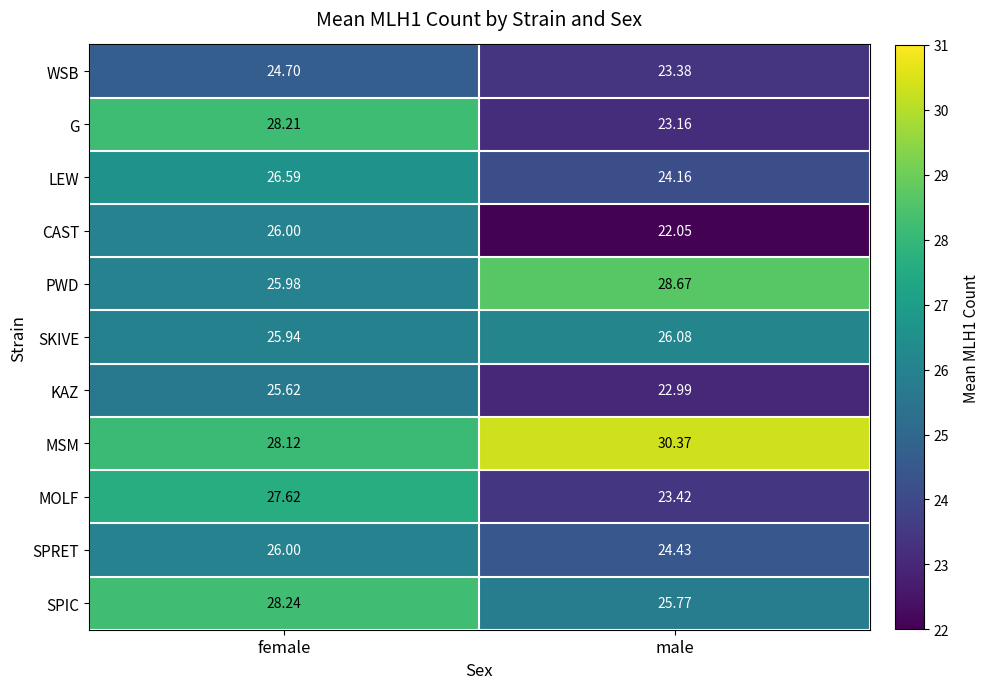

How many distinct data groups are displayed?

11